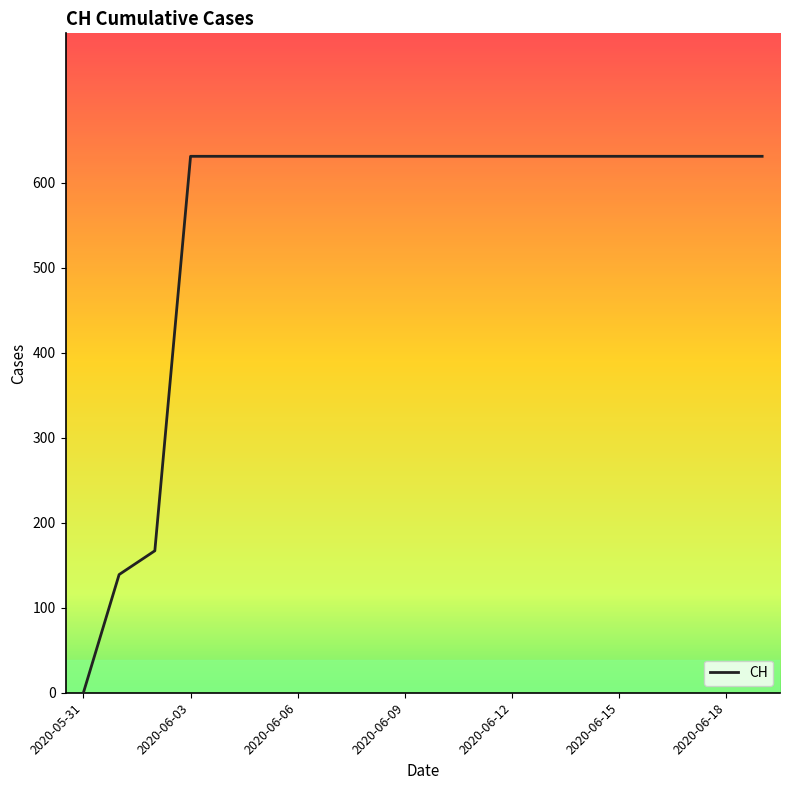

What is the greatest value displayed?

631